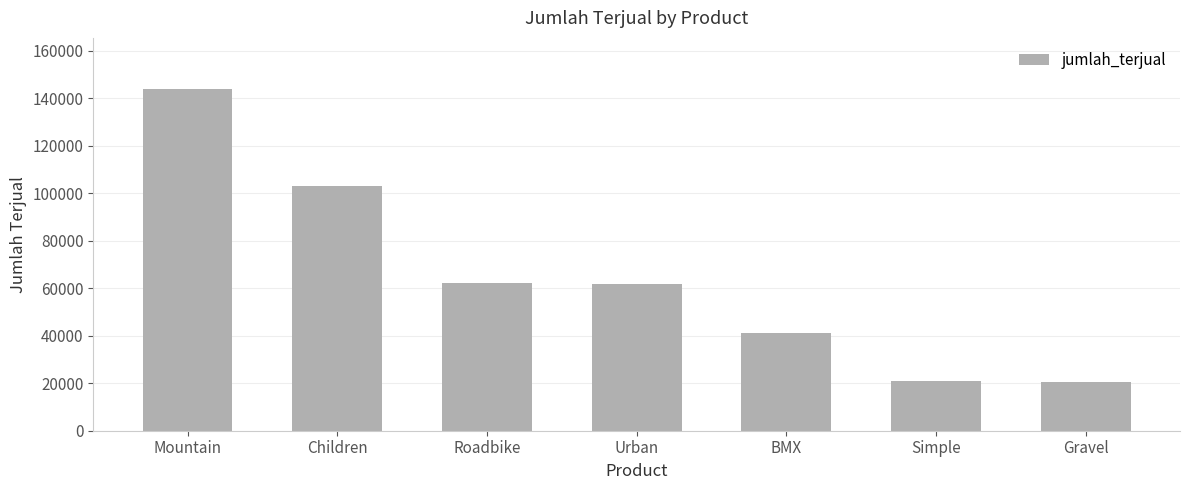

Between Mountain and Simple, which is larger?

Mountain